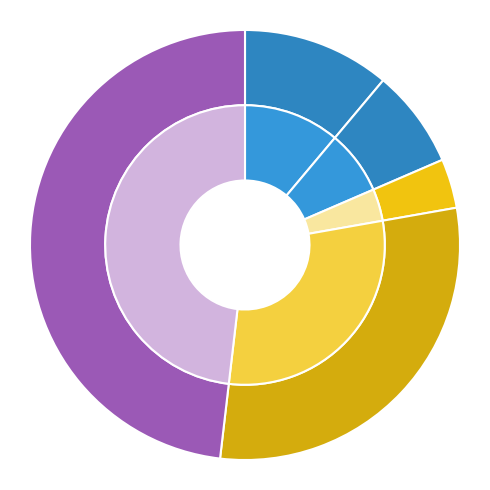

Does any single category account for the majority?

No